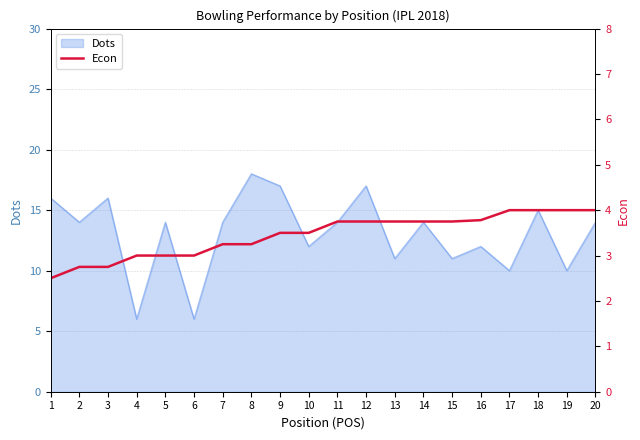

The Dots series shows 10 at 3. True or false?

False